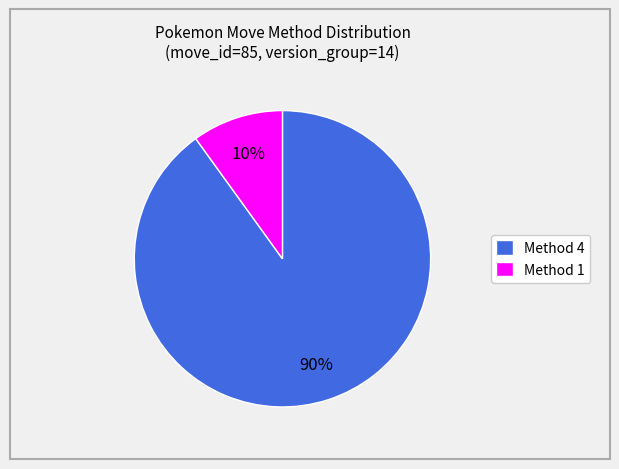

Which slice represents more than half of the pie?

Method 4